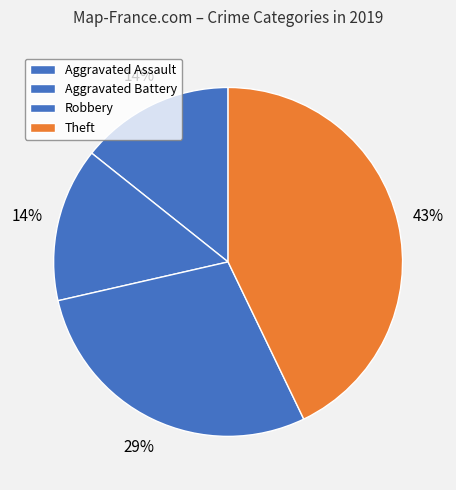

Is Aggravated Battery the majority of the pie?

No